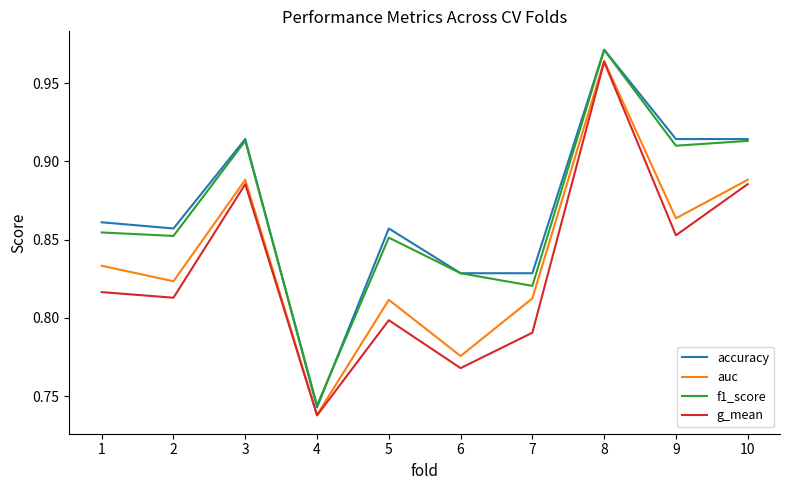

What is the sum of all g_mean values?

8.3